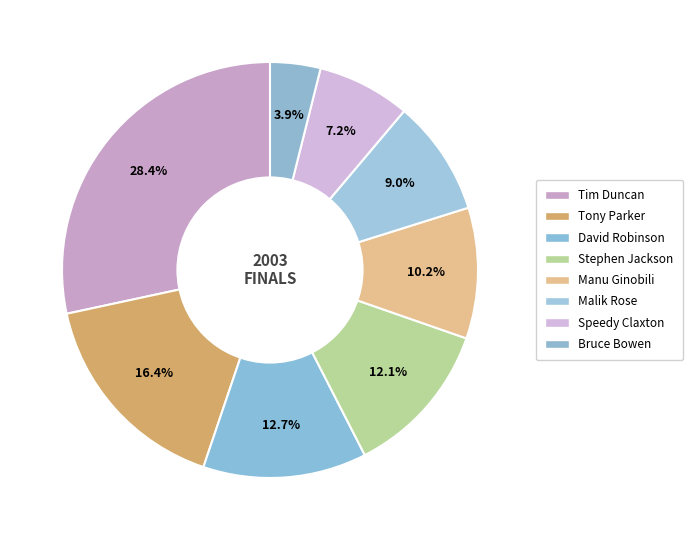

Does Tony Parker represent more than half of the total?

No